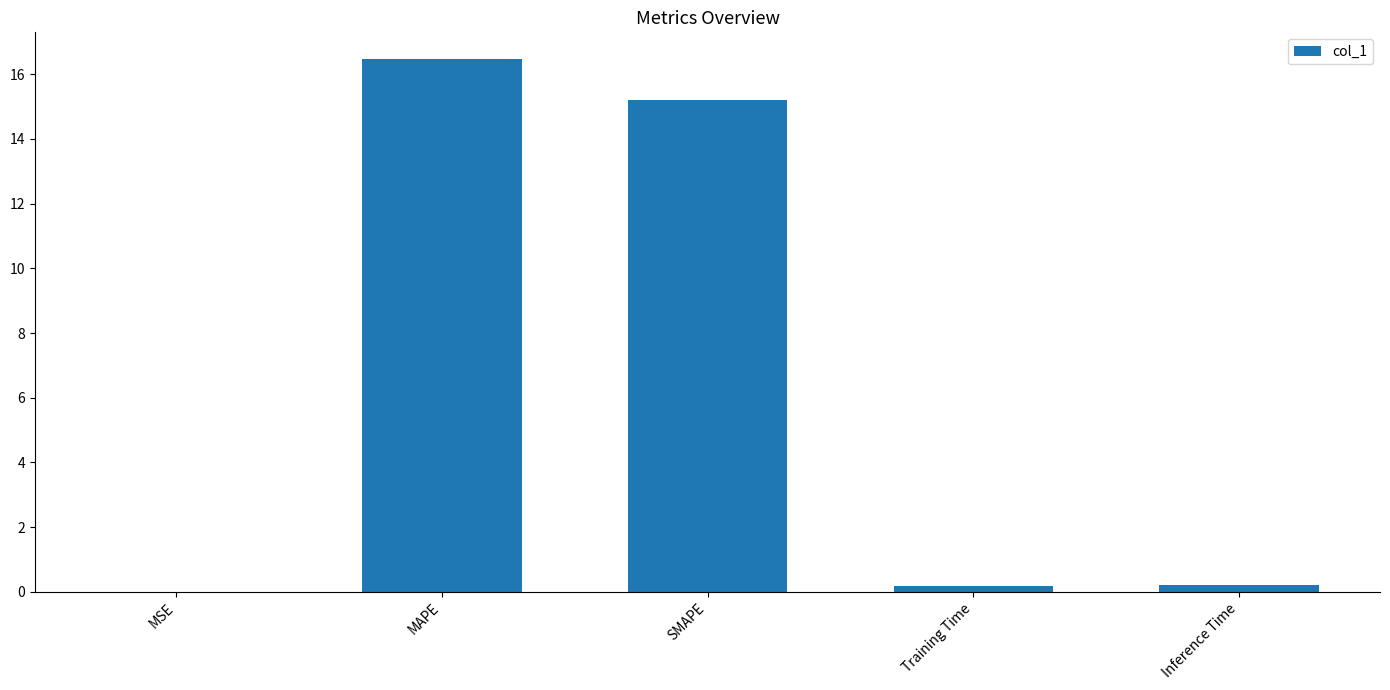

The chart shows a value of 16.5 at MAPE. True or false?

True